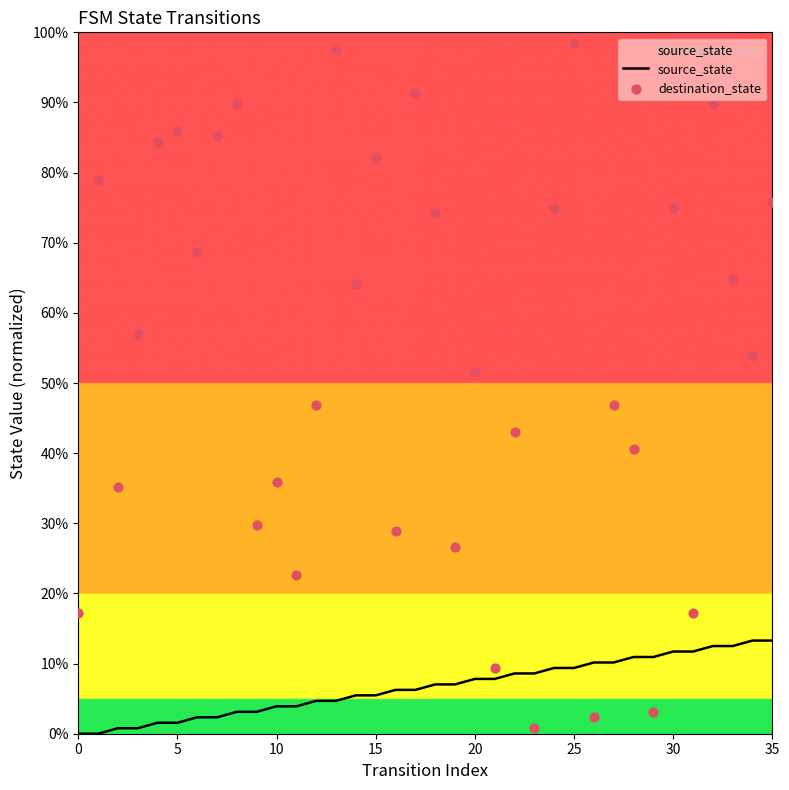

At how many categories does at least one series exceed 2?

36